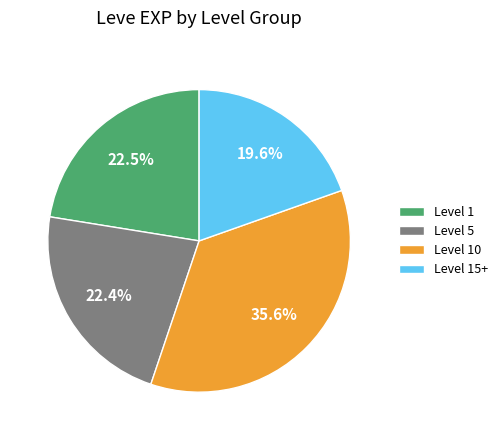

What is the smallest slice in the pie chart?

Level 15+